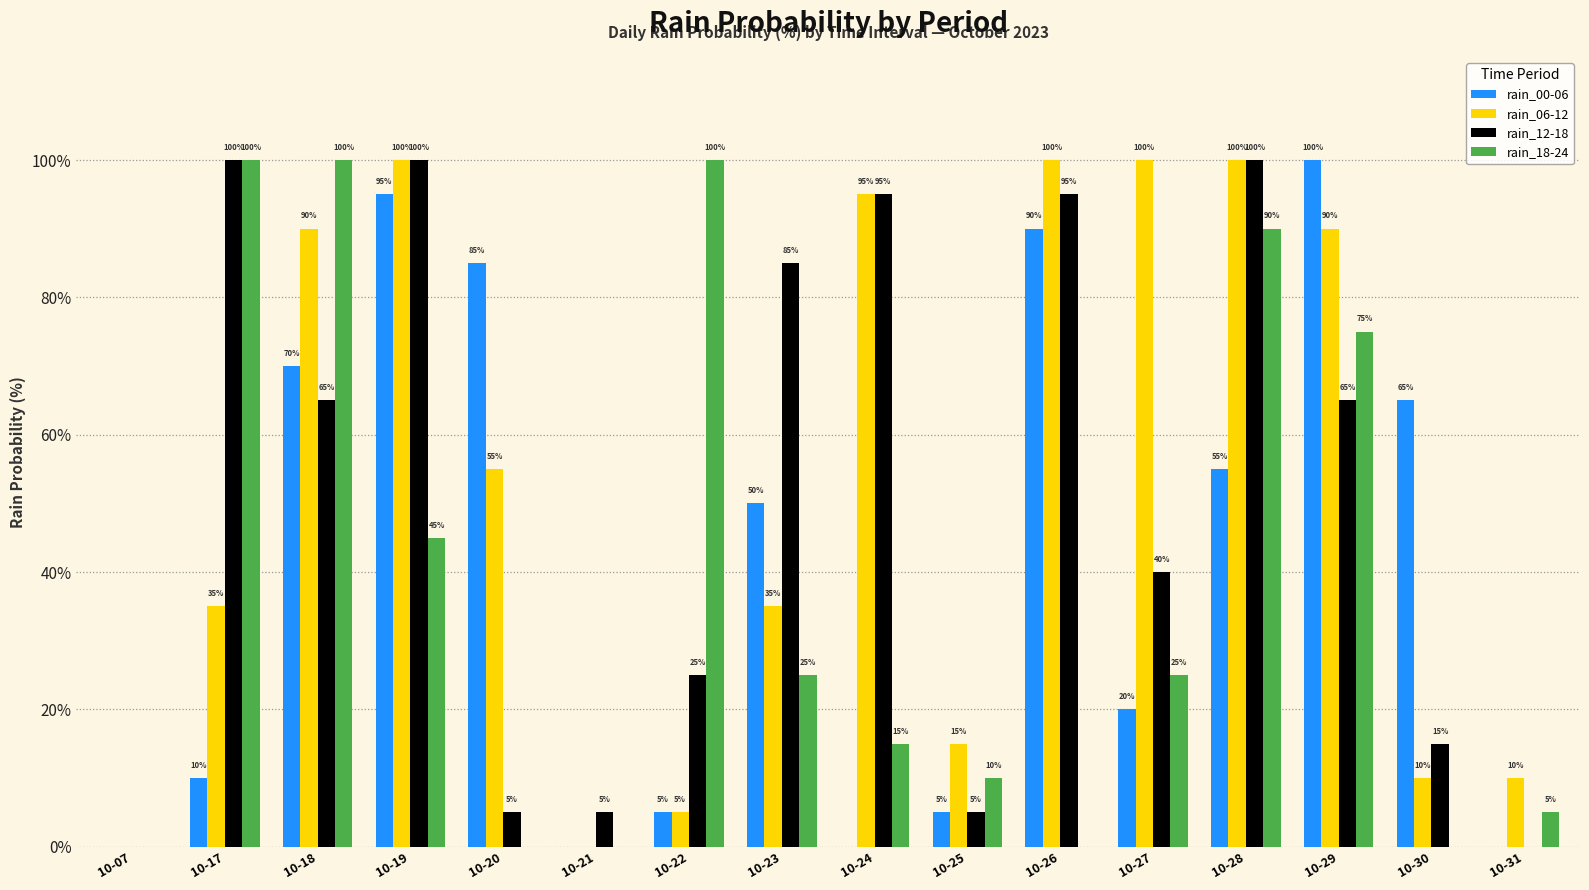

What is the average value of the rain_00-06 series?

41